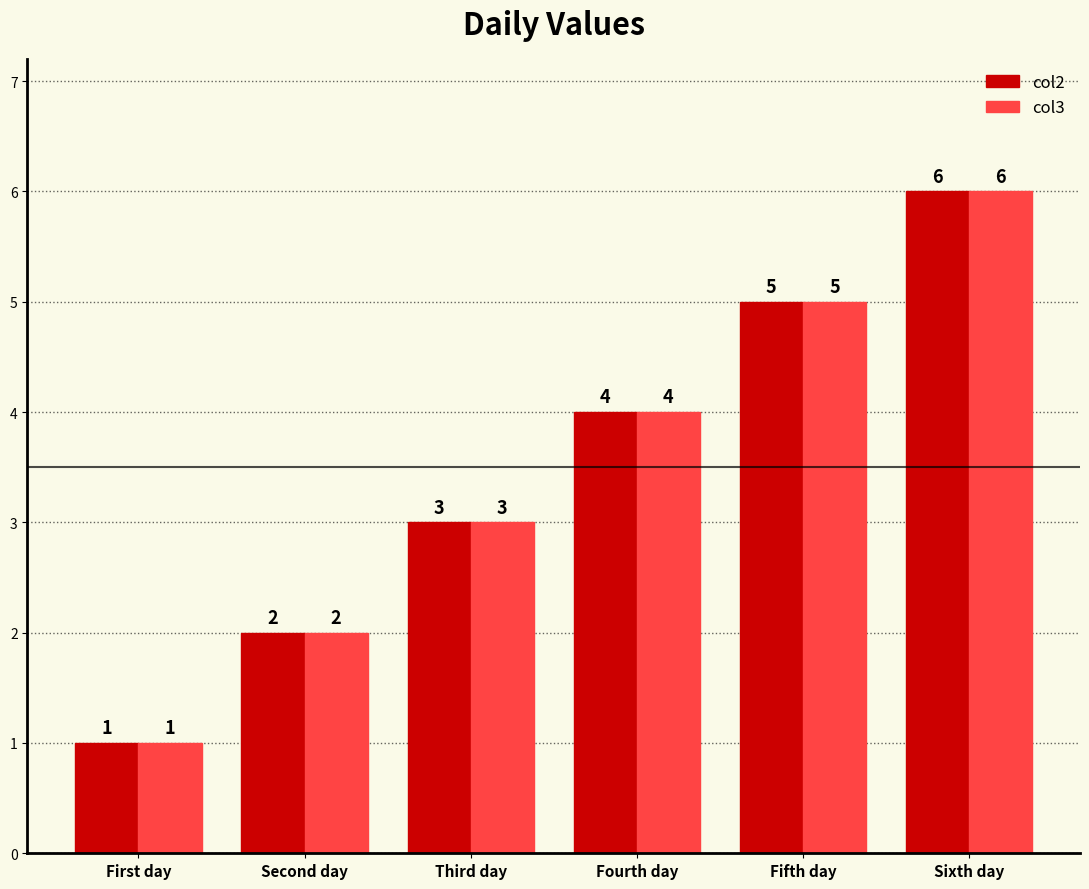

What is the sum of the col3 values at Fifth day and First day?

6